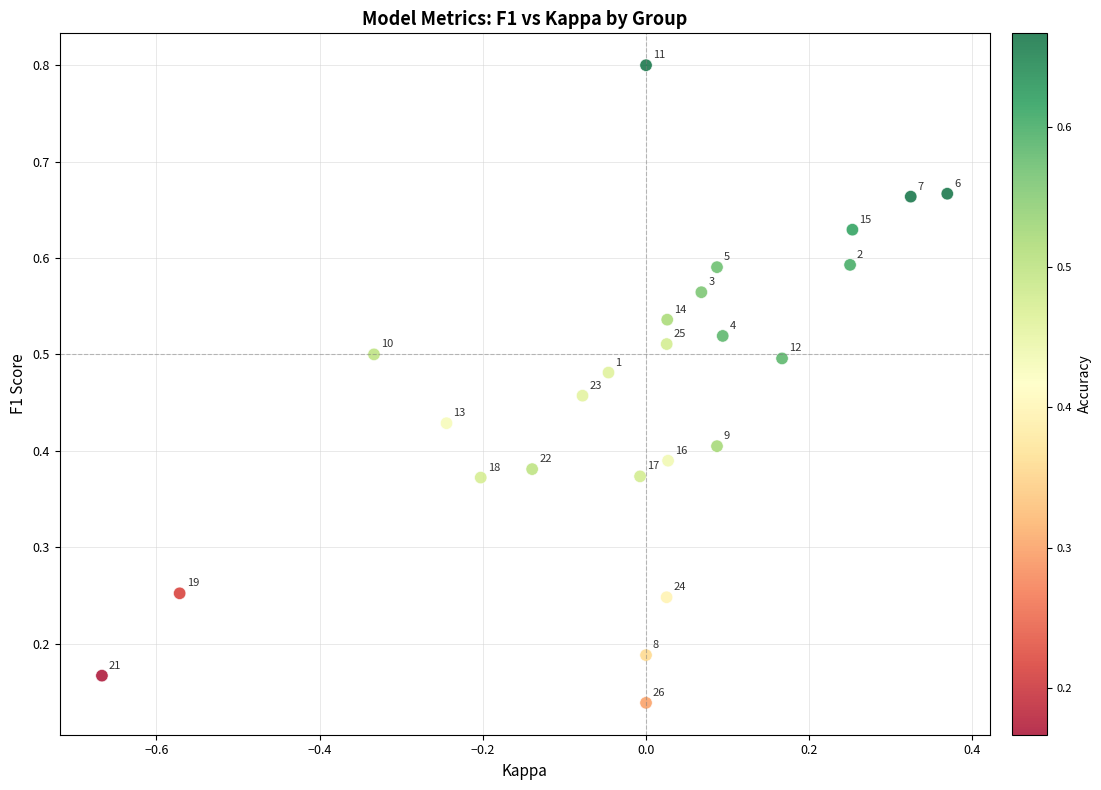

What is the range of X values (max minus min)?

1.0